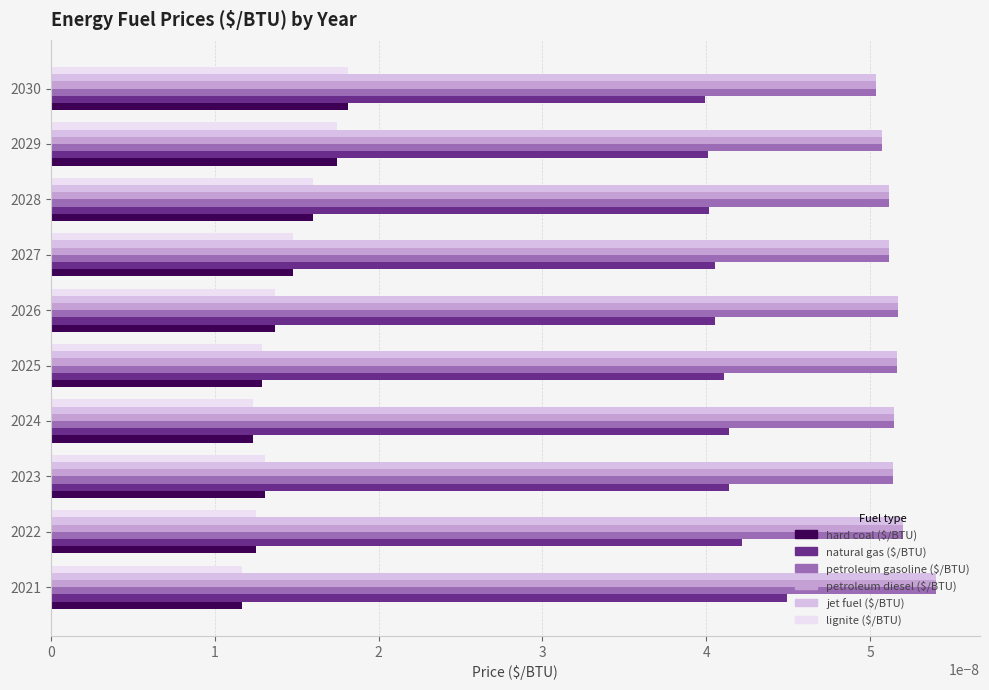

How many petroleum gasoline ($/BTU) values are between 0 and 1?

10